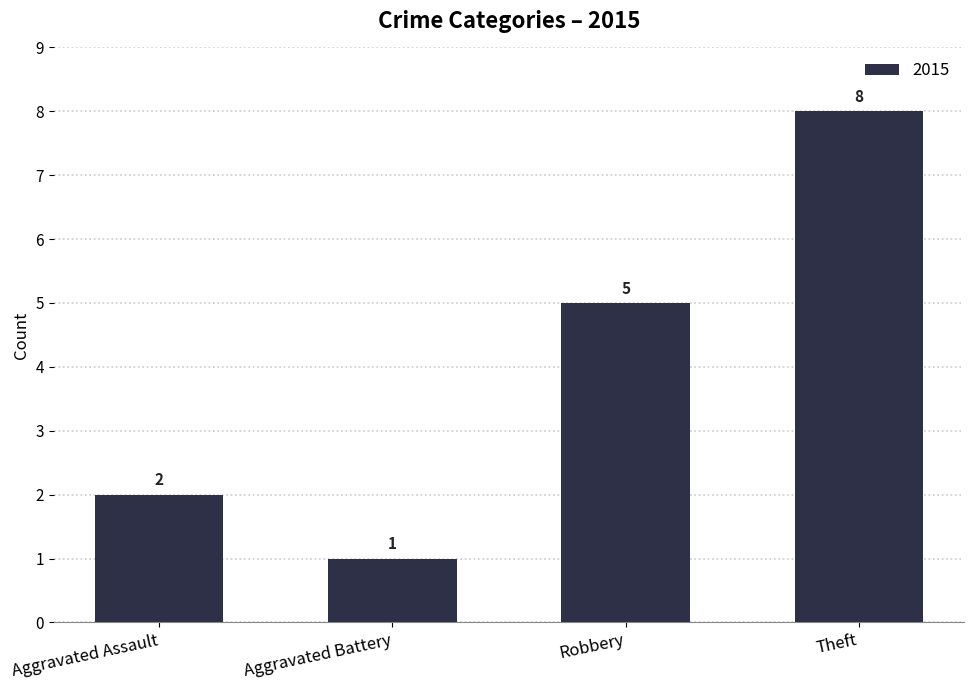

List the labels in order of value, smallest first.

Aggravated Battery, Aggravated Assault, Robbery, Theft